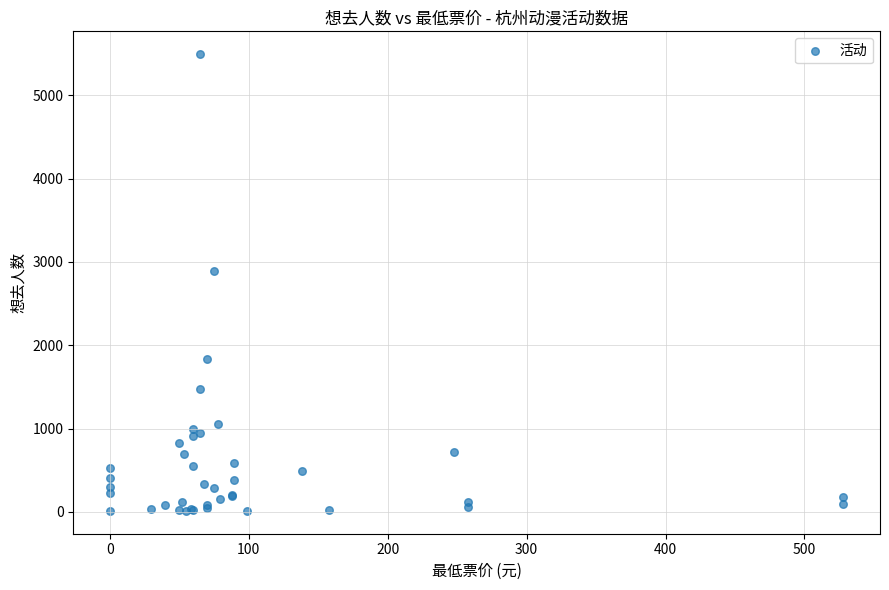

What Y value in the scatter plot is closest to 2753?

2886